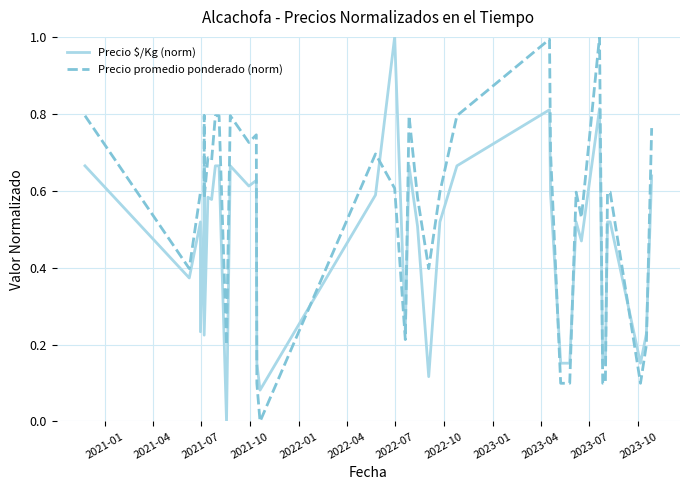

How many positive values does the Precio promedio ponderado (norm) series have?

39